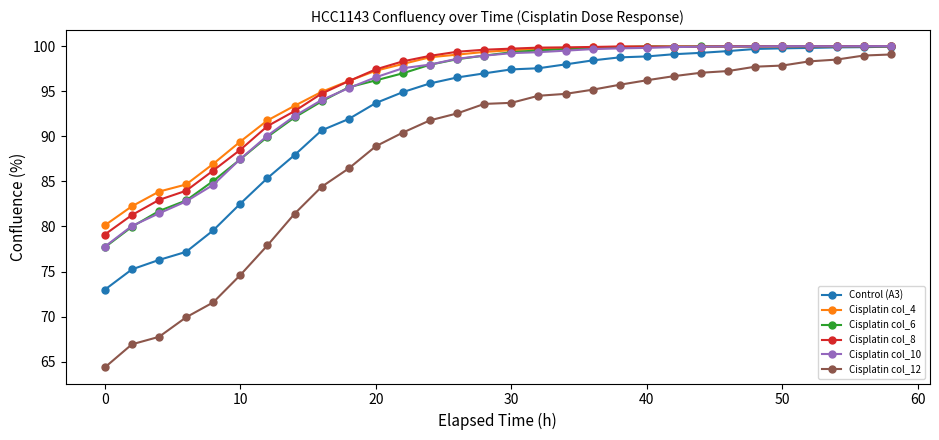

At how many categories does at least one series exceed 74?

30